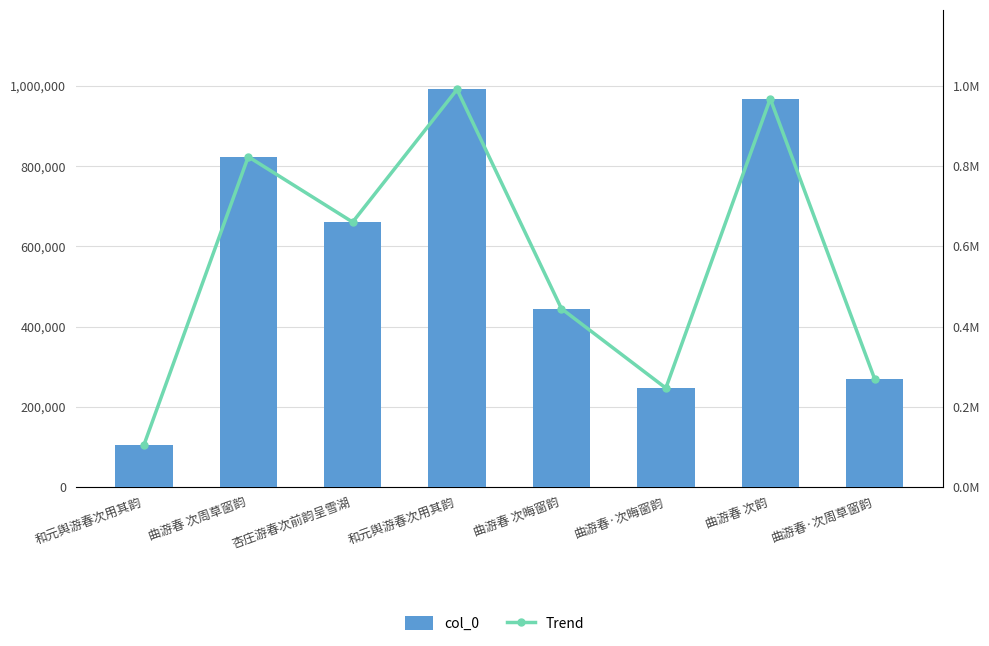

Where is col_0 nearest to the value 547622?

曲游春 次晦窗韵